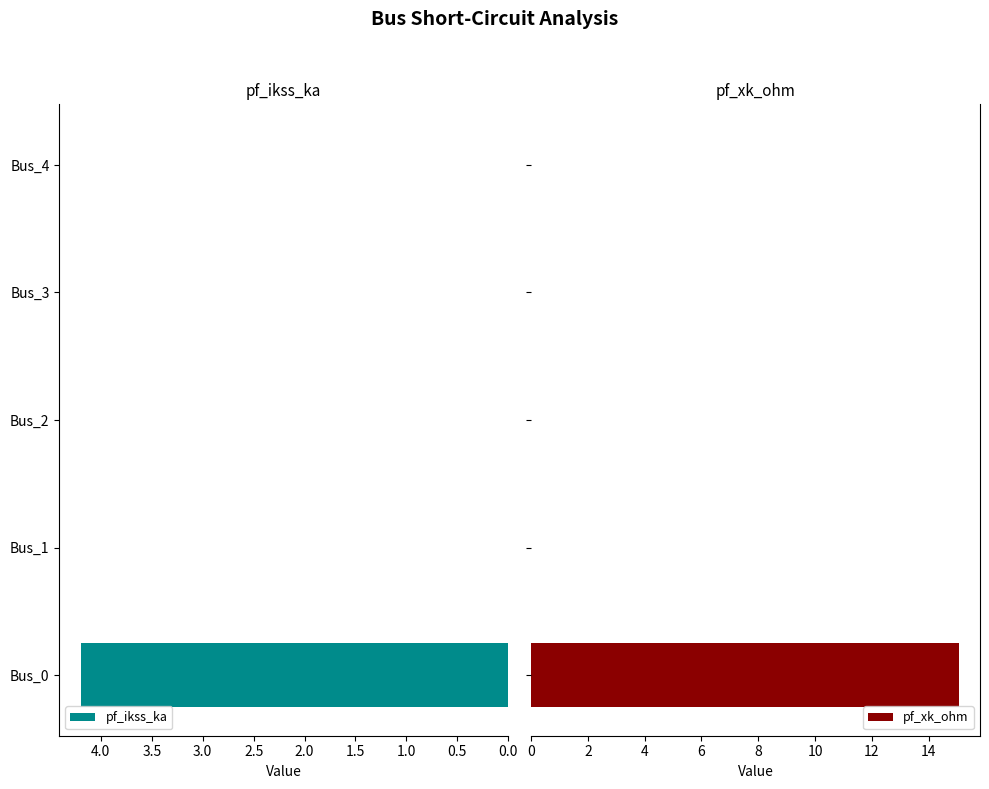

Which series has the largest total across all categories?

pf_xk_ohm